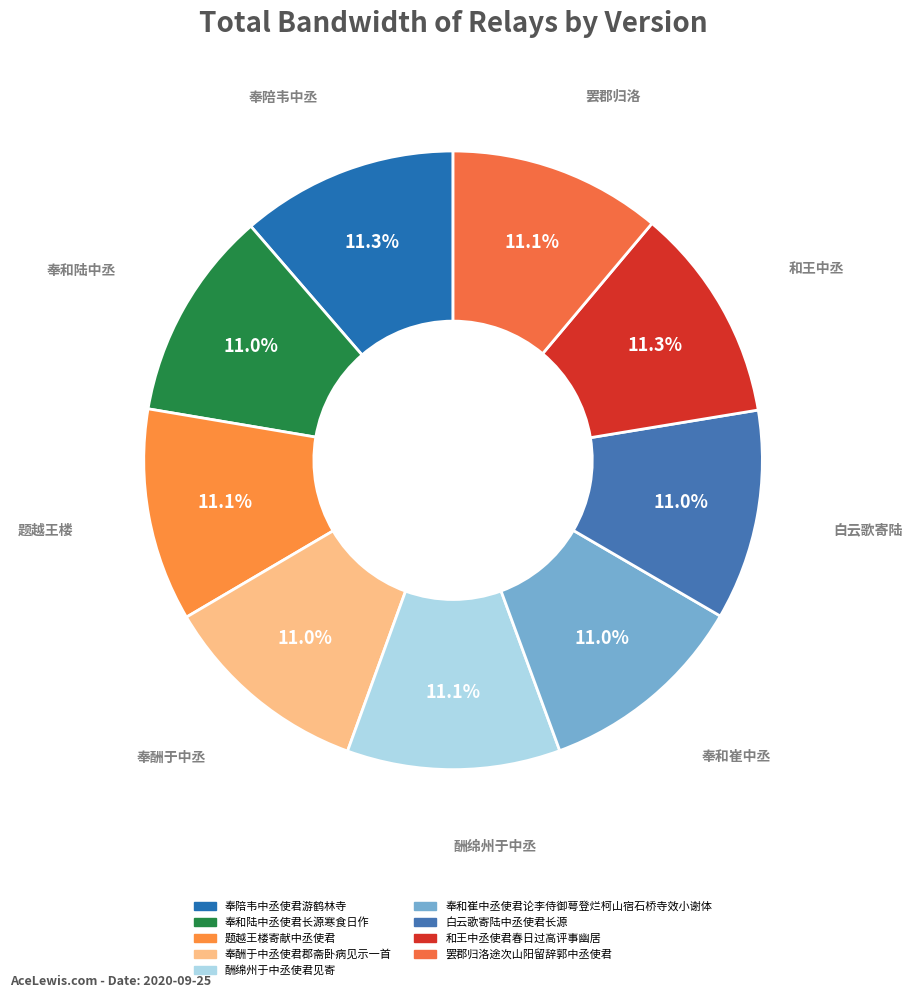

The 酬绵州于中丞使君见寄 slice represents 11% of the pie. True or false?

True